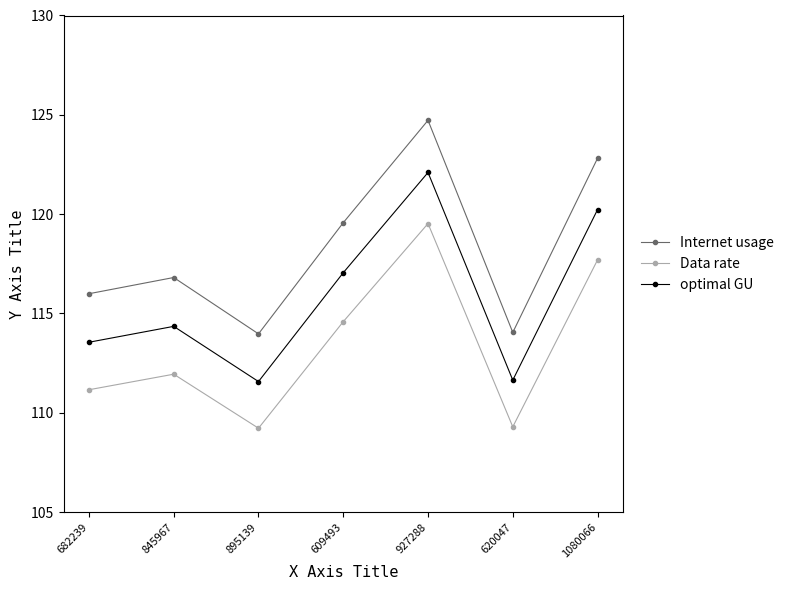

True or false: optimal GU and Data rate cross at least once.

False